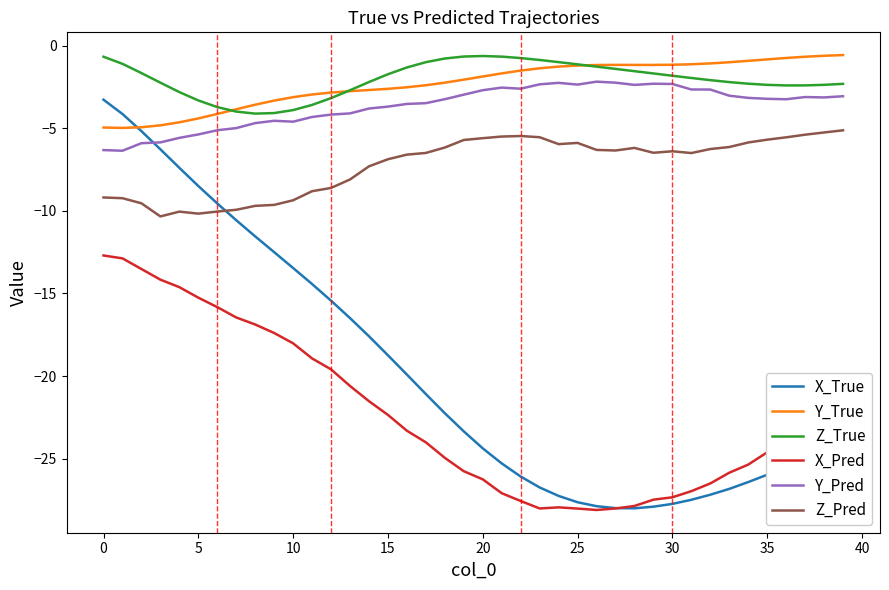

Is this an area chart (filled region under the line)?

No